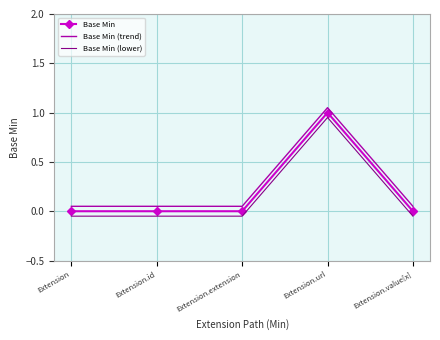

True or false: Base Min (trend) has more than 2 interior local peaks.

False